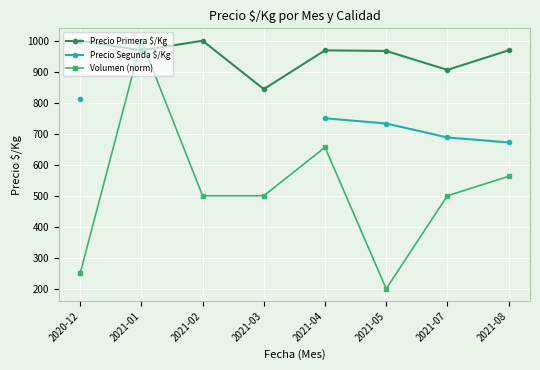

Is it true that Precio Segunda $/Kg equals 672.0 at 2021-08?

True